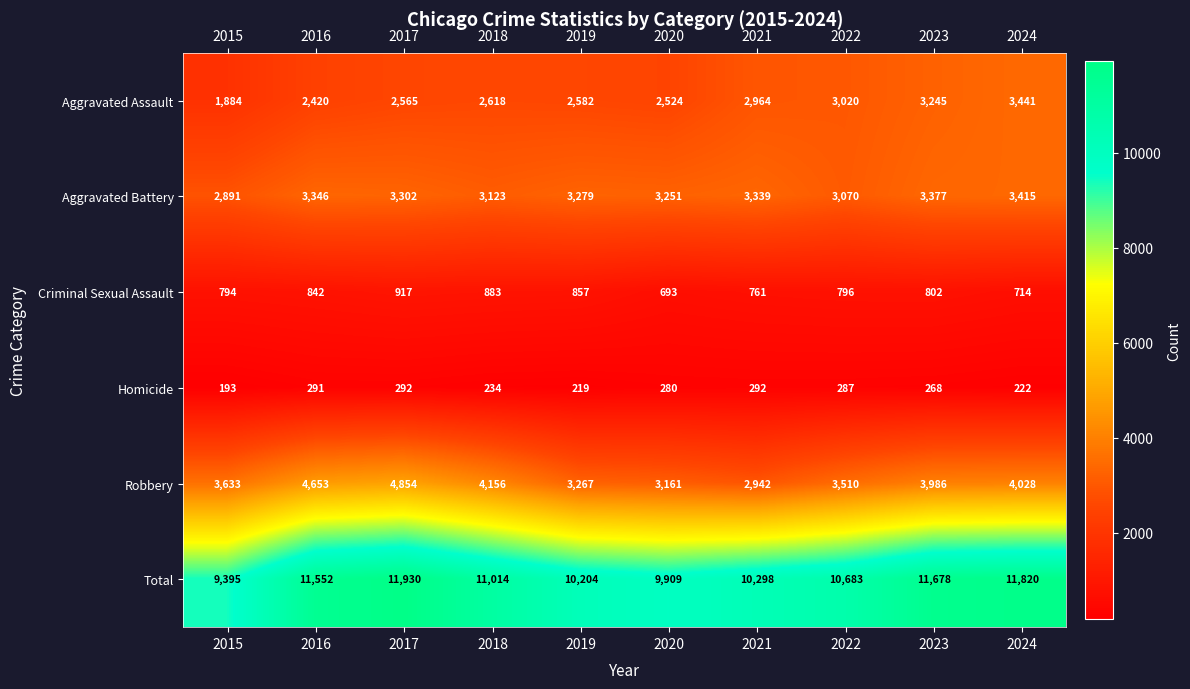

True or false: Total has a value of 17977 at 2024.

False